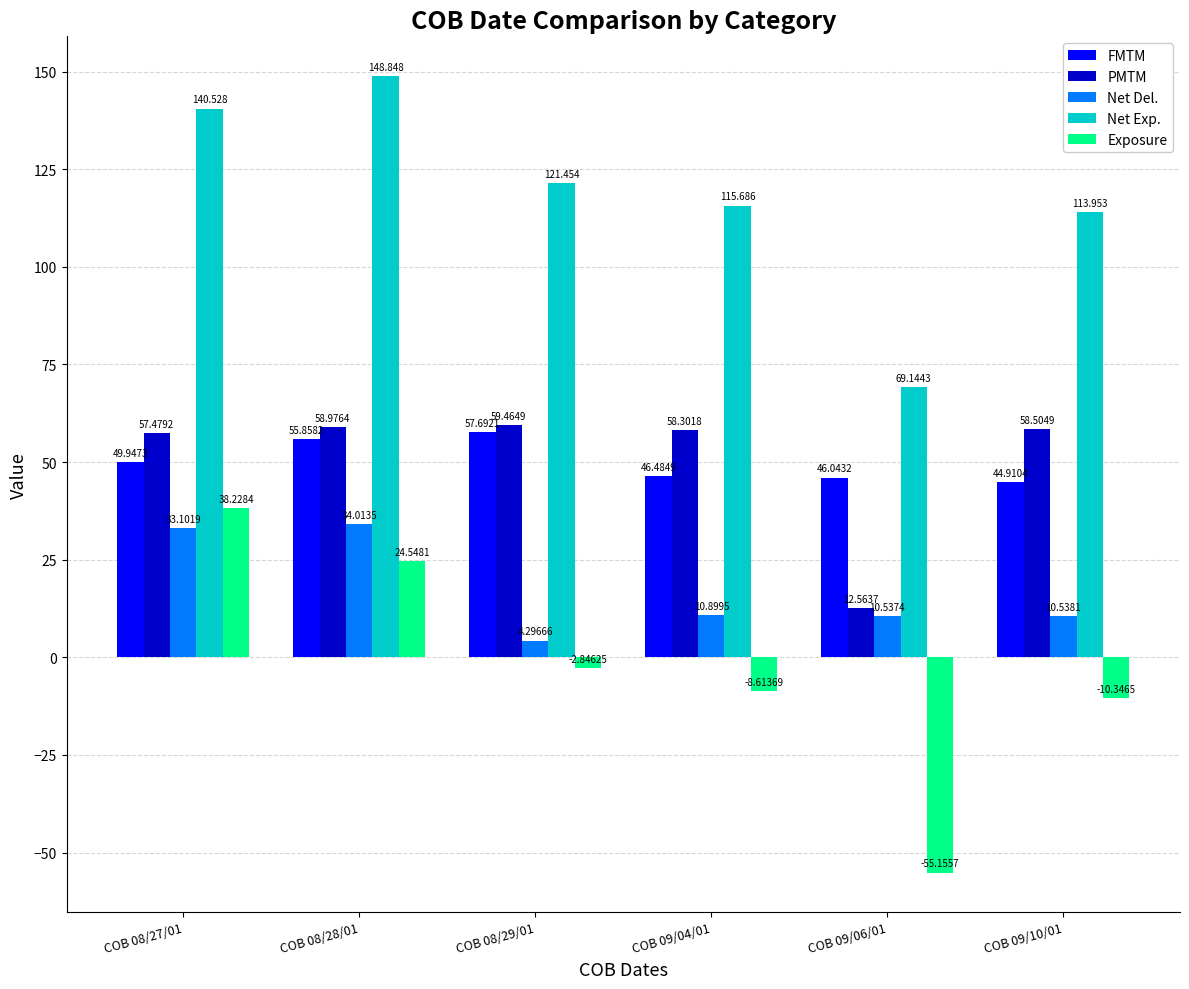

List the series in order of their peak value, highest first.

Net Exp., PMTM, FMTM, Exposure, Net Del.